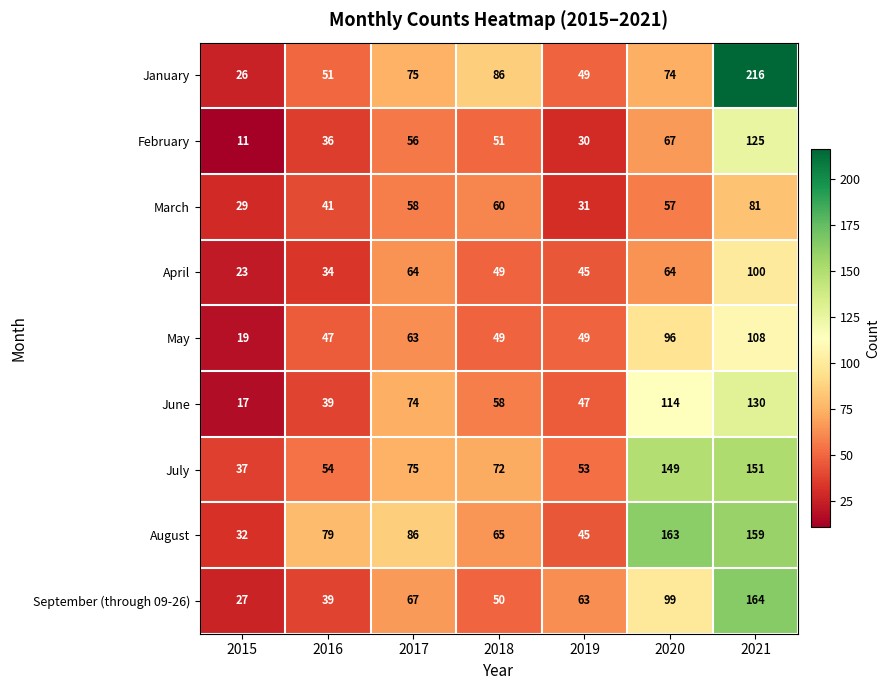

Which category has the lowest value across all series?

2015